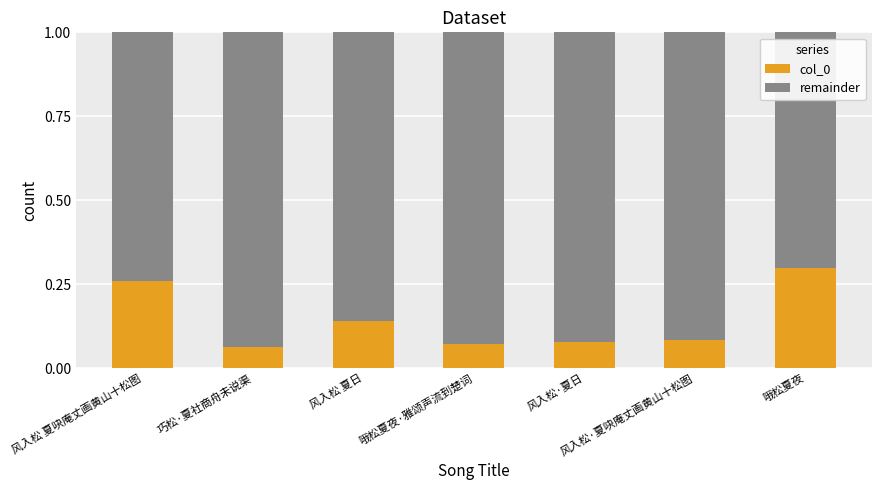

What is the sum of the col_0 values at 哦松夏夜 and 风入松·夏吷庵丈画黄山十松图?

0.4